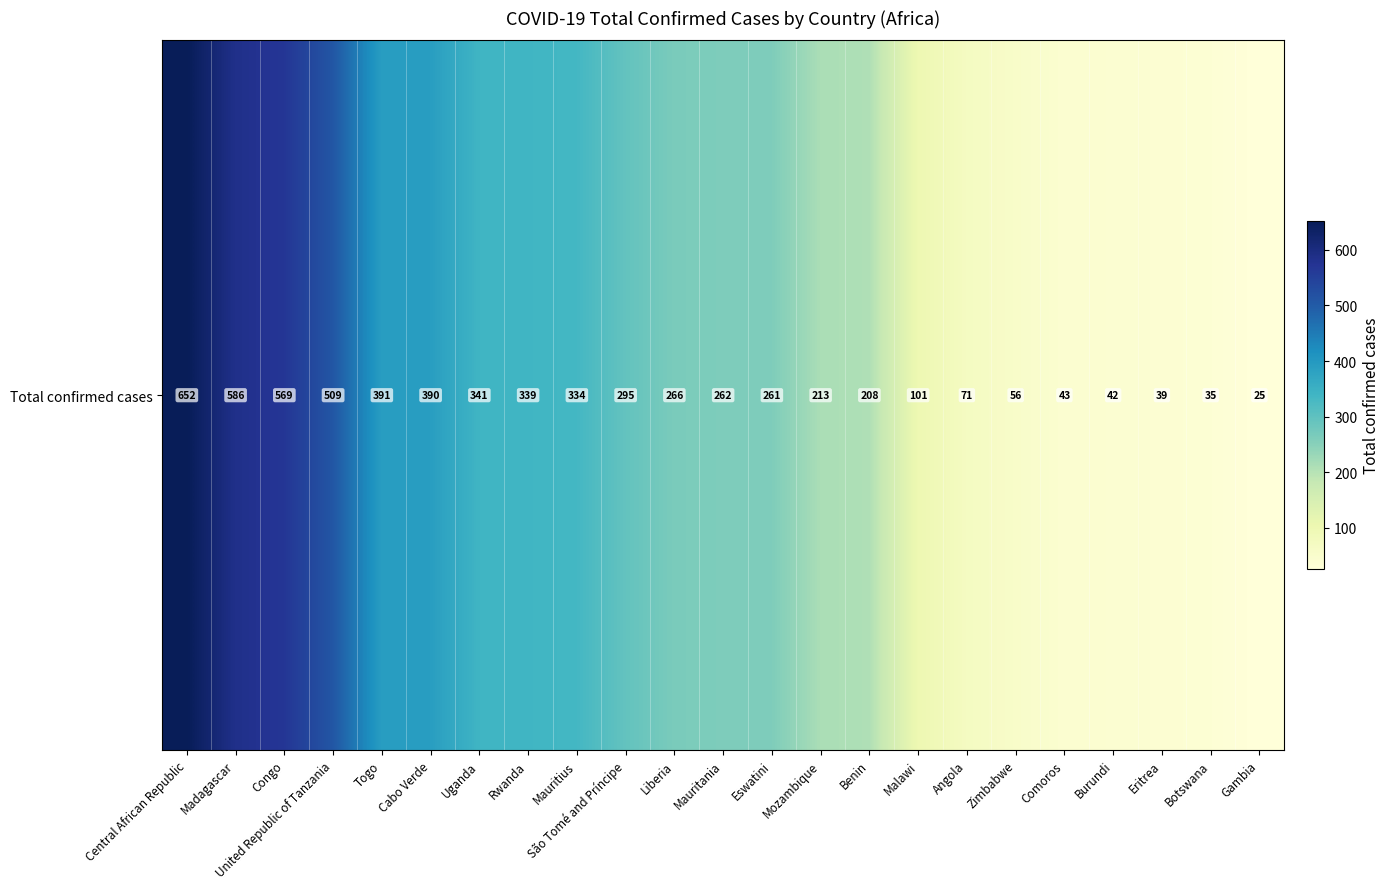

How many distinct data groups are displayed?

1